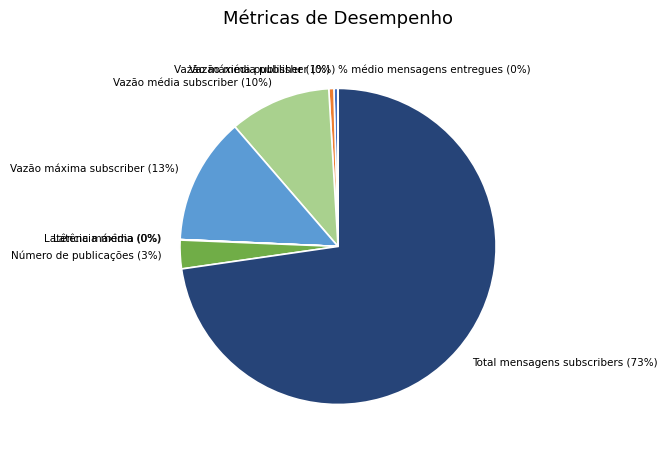

What is the largest slice in the pie chart?

Total mensagens subscribers